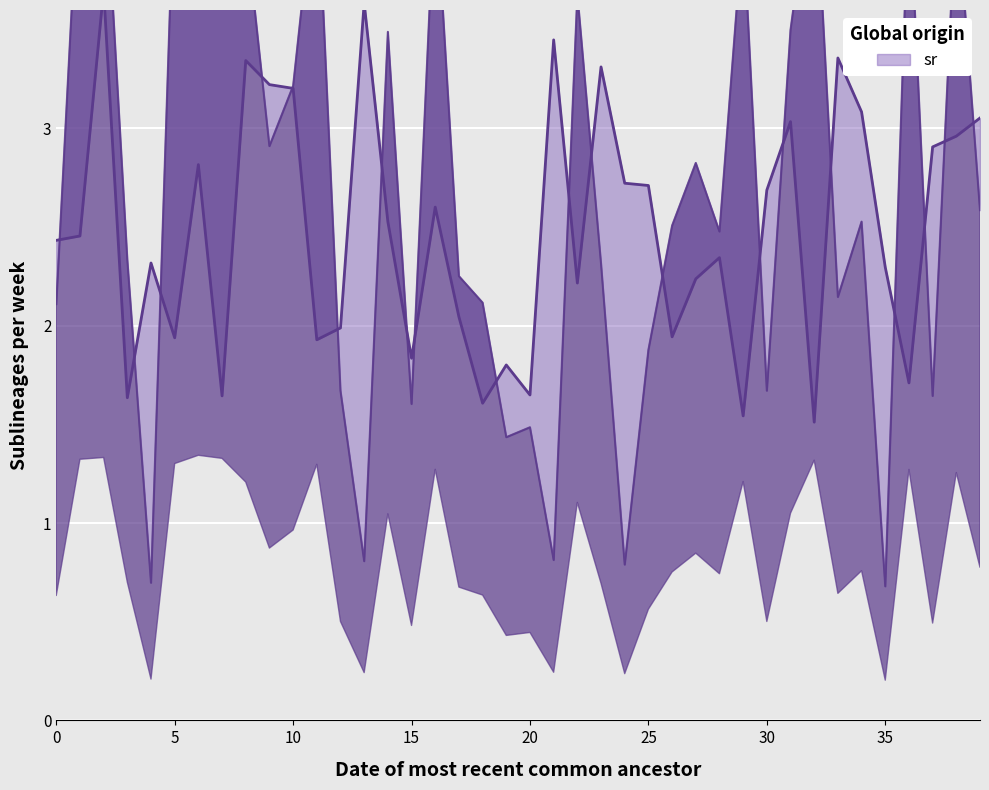

True or false: sr has a value of 1.9 at 5.

True